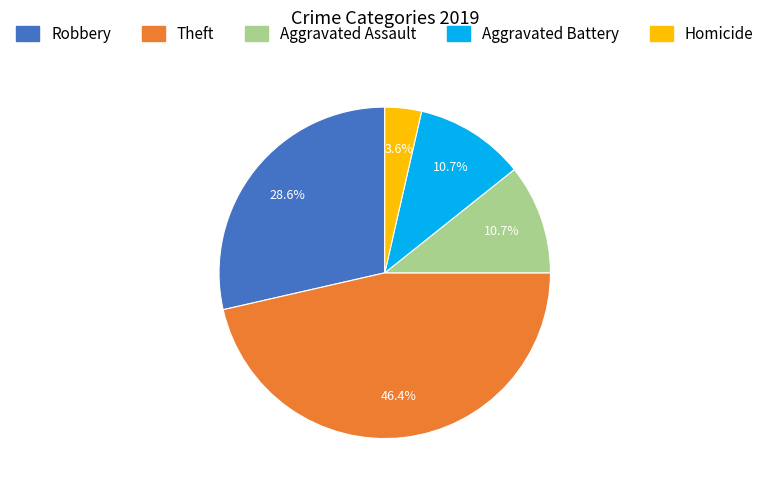

How many segments does this pie chart have?

5